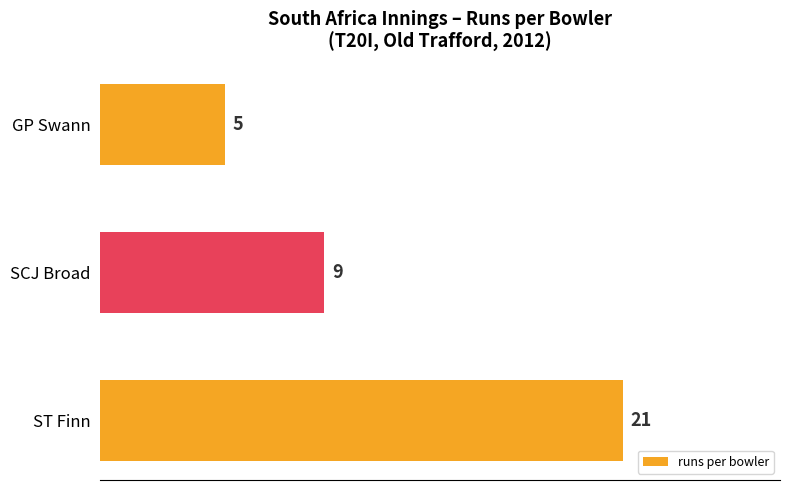

Reading top to bottom, list all the values displayed in this chart.

5	9	21